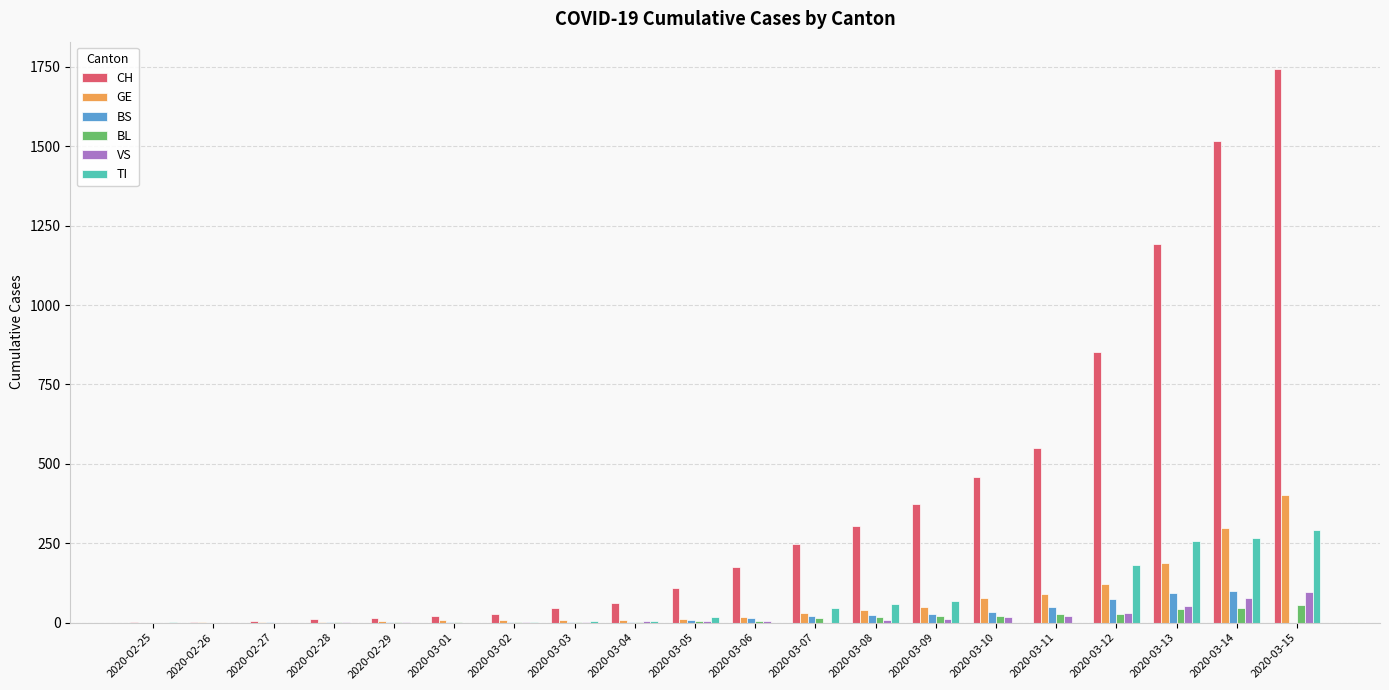

At which category is the sum across all series the highest?

2020-03-15